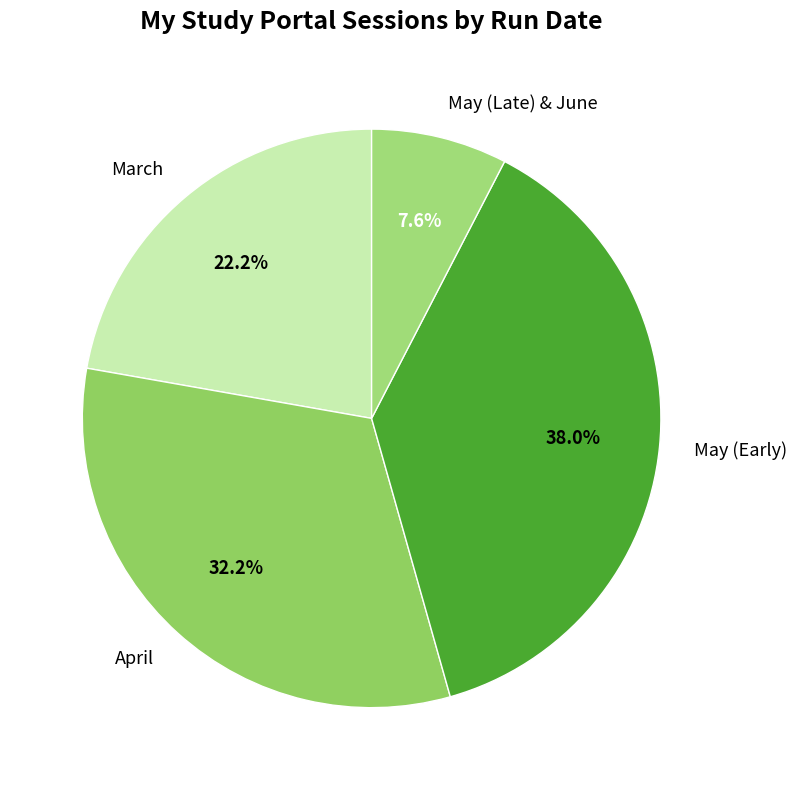

Rank the categories by value from lowest to highest.

May (Late) & June, March, April, May (Early)